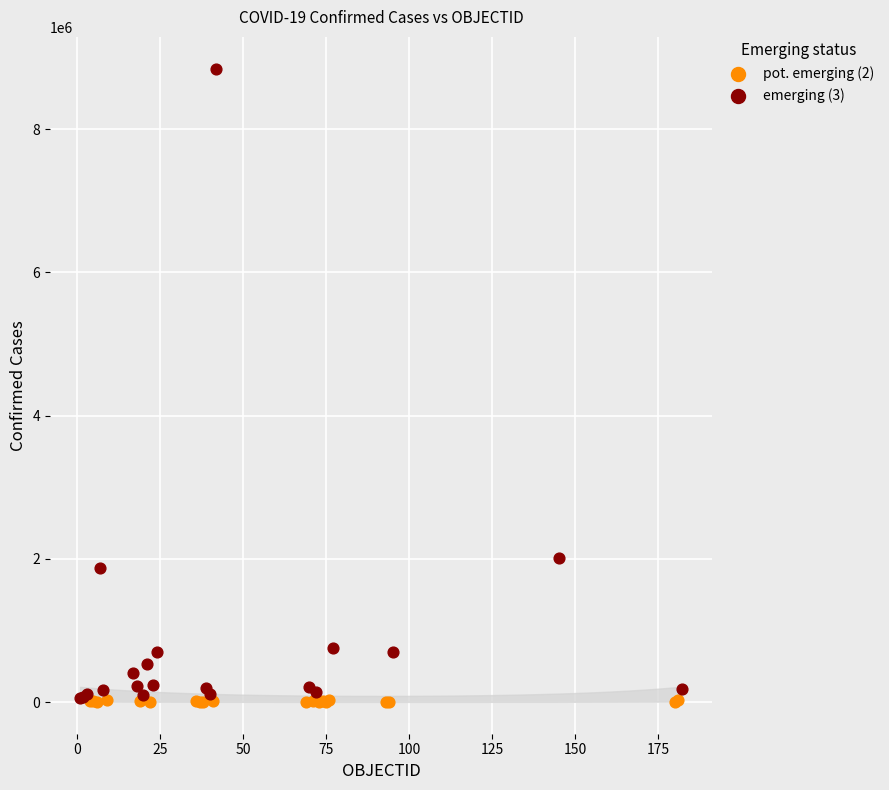

Which series contains the highest Y value?

emerging (3)